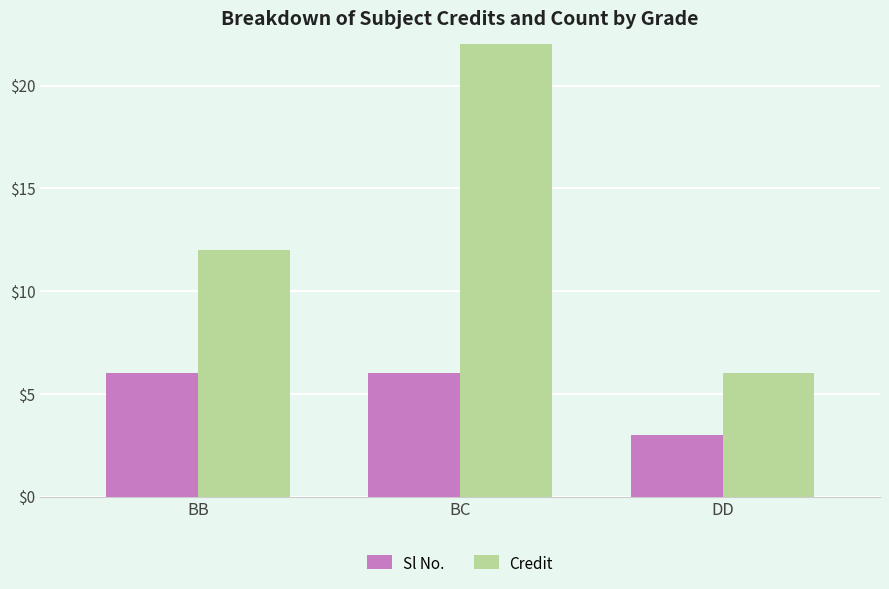

Which series has the largest total across all categories?

Credit